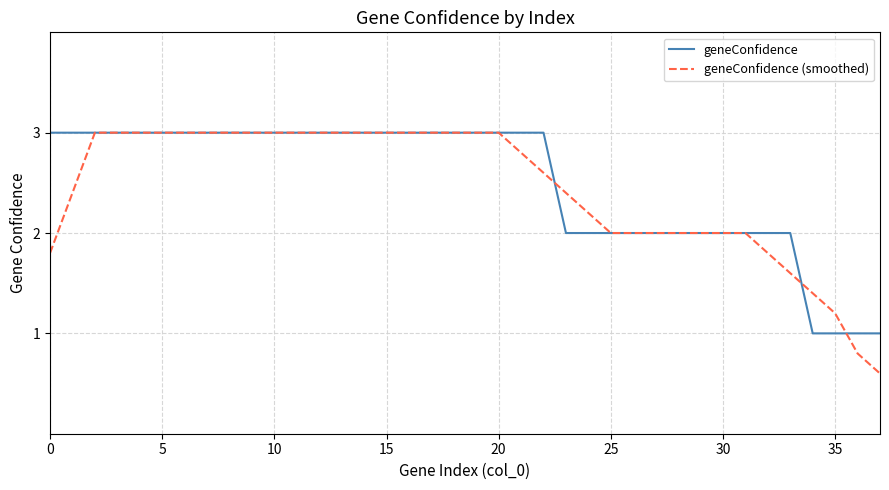

Count the number of categories in the chart.

38